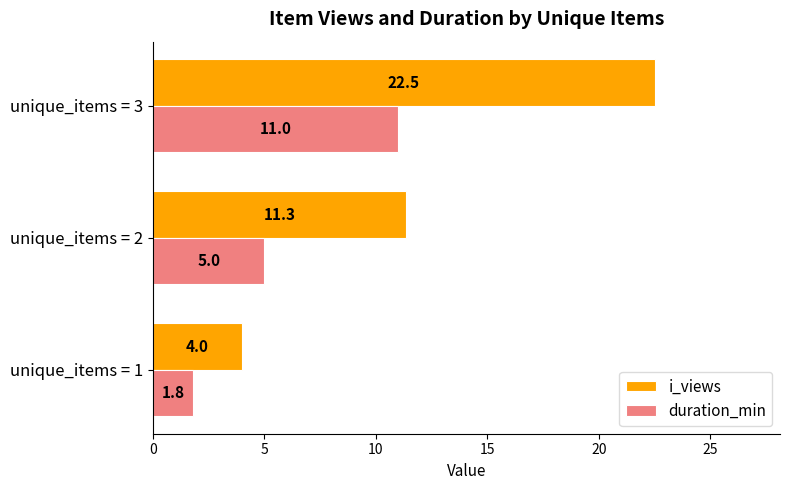

Which series has the largest total across all categories?

i_views